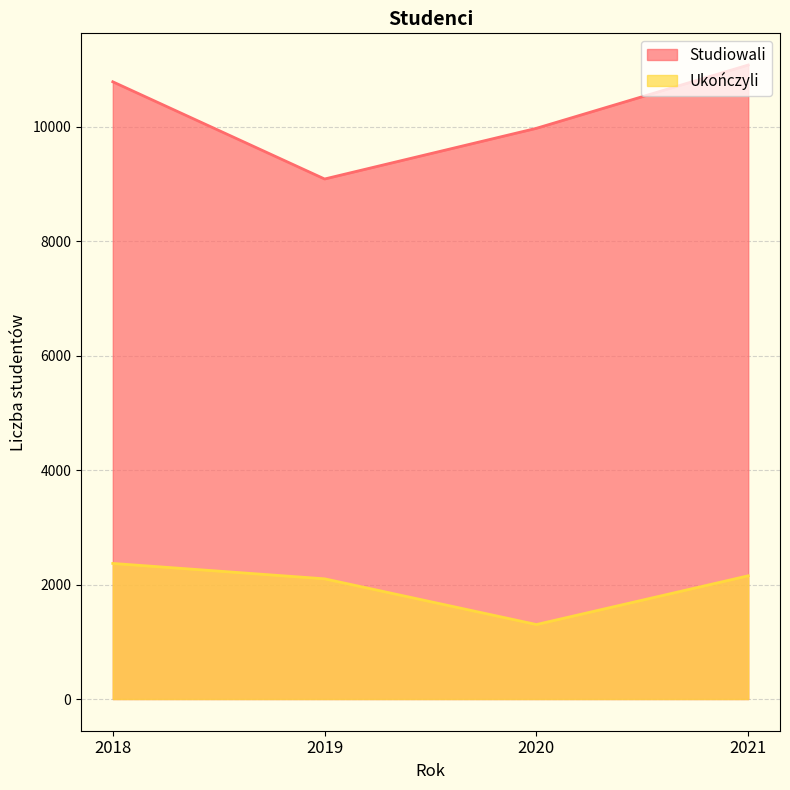

Rank the series by their maximum value, from highest to lowest.

Studiowali, Ukończyli